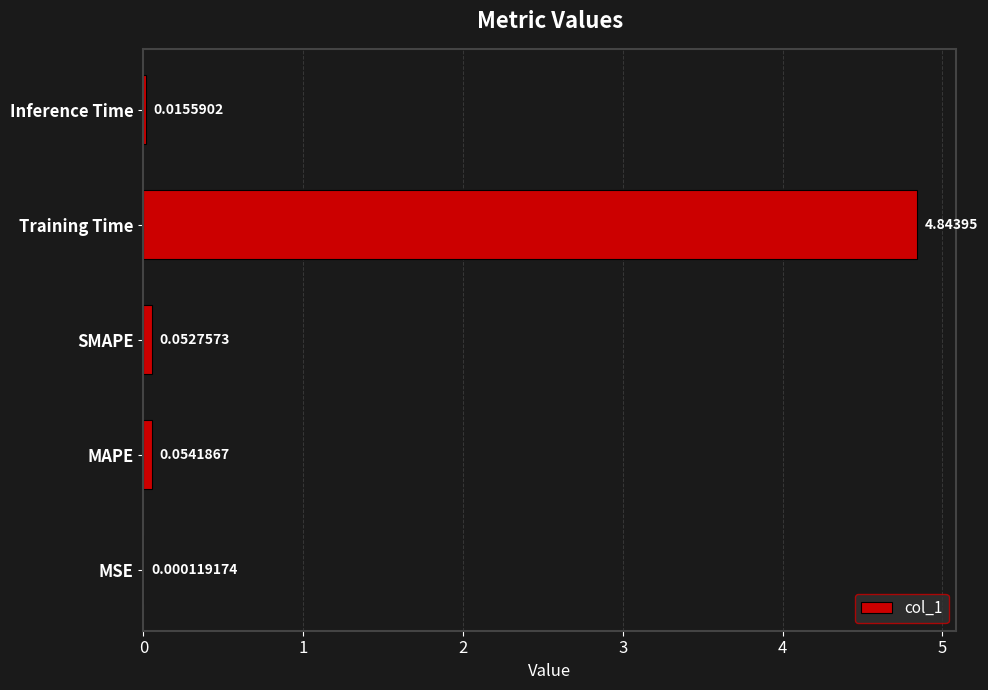

Between MAPE and Inference Time, which is larger?

MAPE